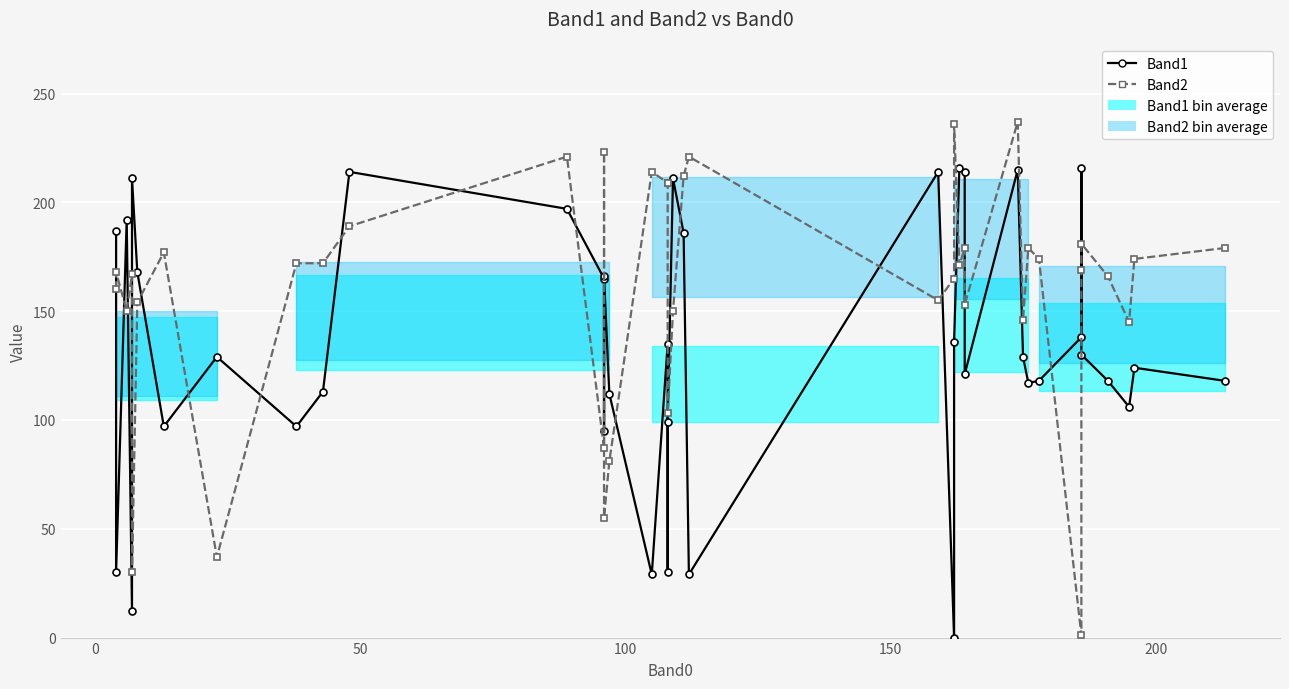

Reading left to right, list all the values displayed in this chart.

Band1: 187	30	192	12	211	168	97	129	97	113	214	197	165	95	166	112	29	135	30	99	211	186	29	214	0	136	216	214	121	215	129	117	118	138	216	130	118	106	124	118
Band2: 160	168	150	167	30	154	177	37	172	172	189	221	87	223	55	81	214	209	209	103	150	212	221	155	165	236	171	179	153	237	146	179	174	1	169	181	166	145	174	179